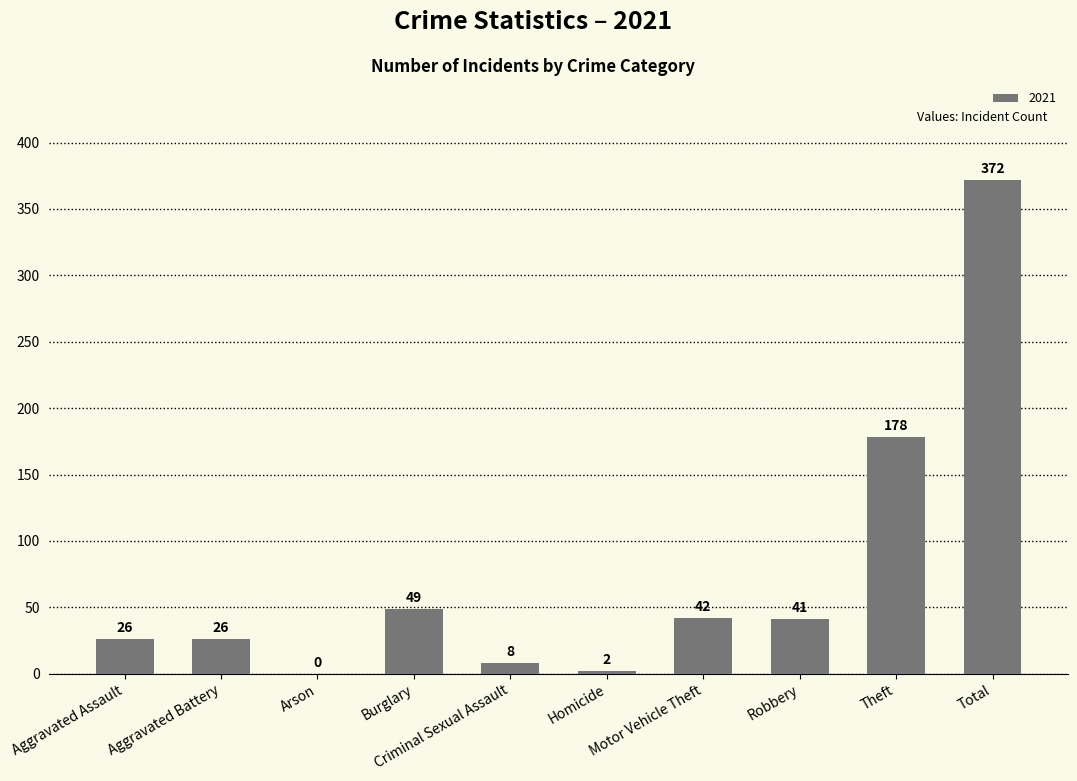

The value at Homicide is 2. True or false?

True